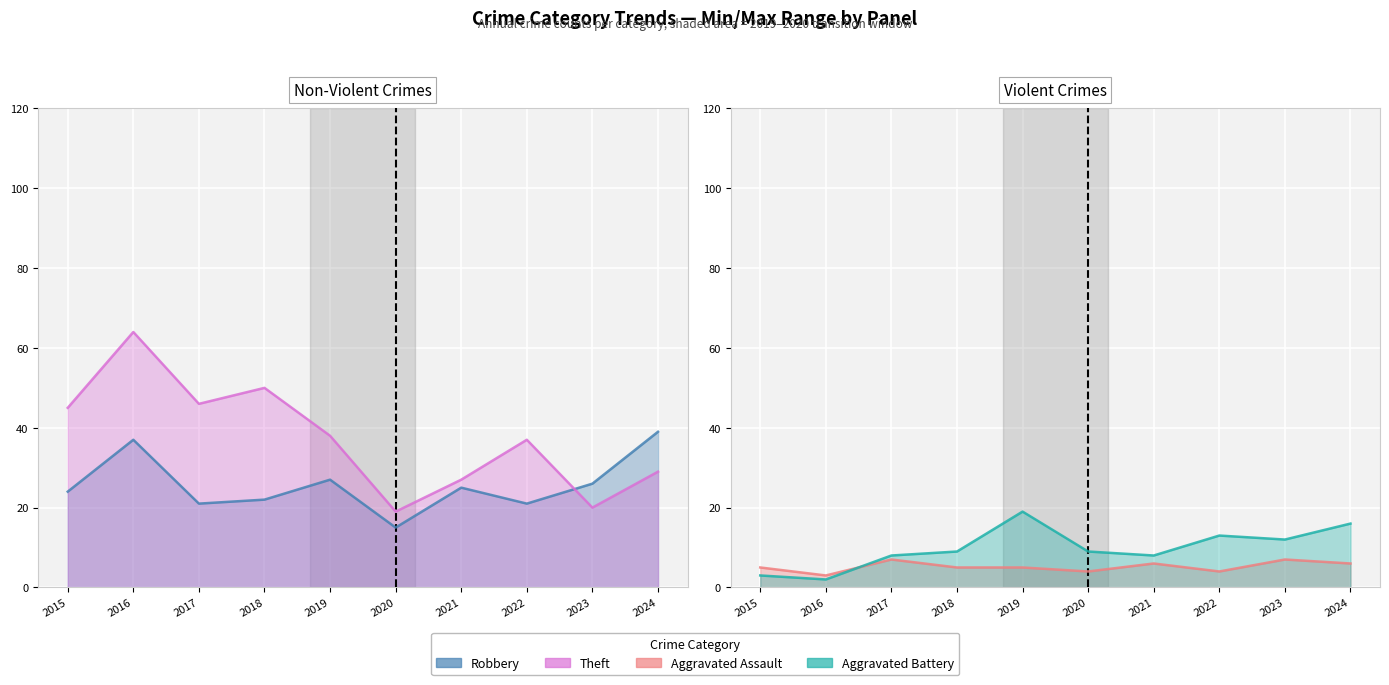

Reading left to right, extract all data points from this chart.

Aggravated Assault: 2015=5	2016=3	2017=7	2018=5	2019=5	2020=4	2021=6	2022=4	2023=7	2024=6
Aggravated Battery: 2015=3	2016=2	2017=8	2018=9	2019=19	2020=9	2021=8	2022=13	2023=12	2024=16
Robbery: 2015=24	2016=37	2017=21	2018=22	2019=27	2020=15	2021=25	2022=21	2023=26	2024=39
Theft: 2015=45	2016=64	2017=46	2018=50	2019=38	2020=19	2021=27	2022=37	2023=20	2024=29